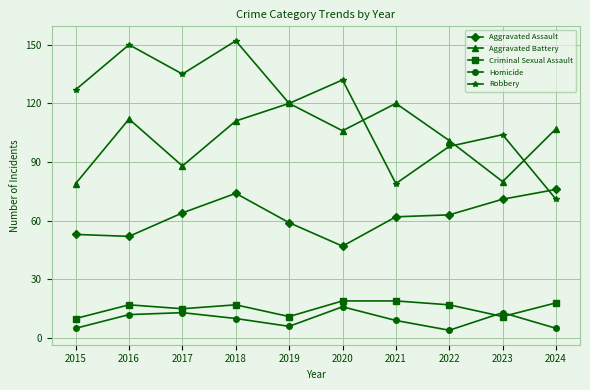

Between which two adjacent categories do Aggravated Assault and Robbery first intersect?

2023 and 2024